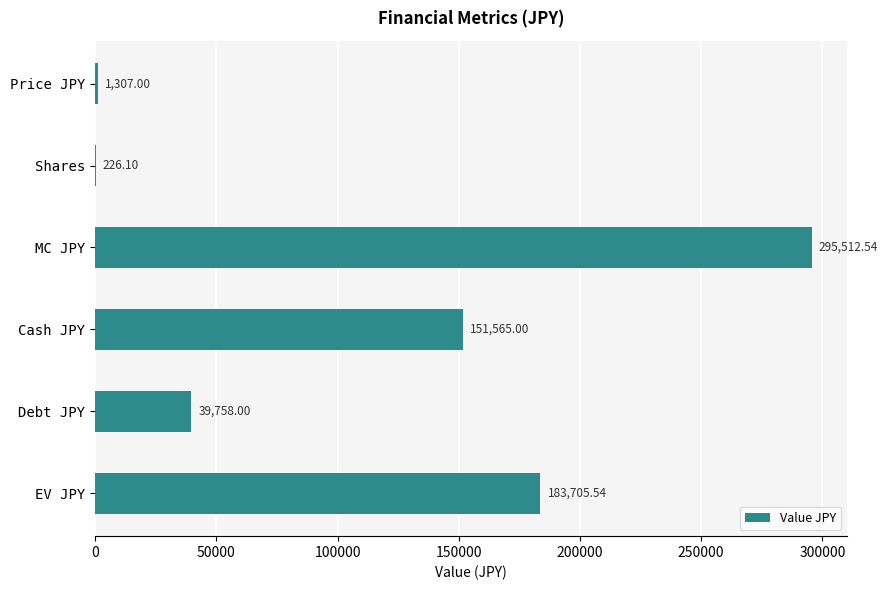

What is the sum of all values?

672074.2